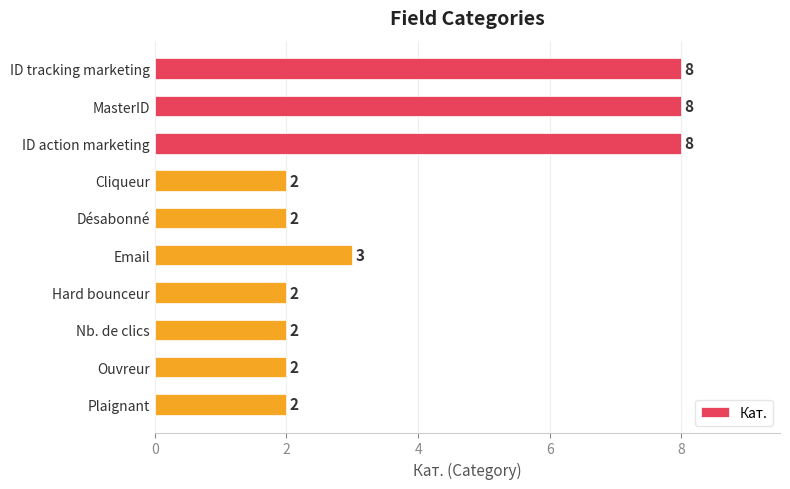

How many categories are shown in the chart?

10